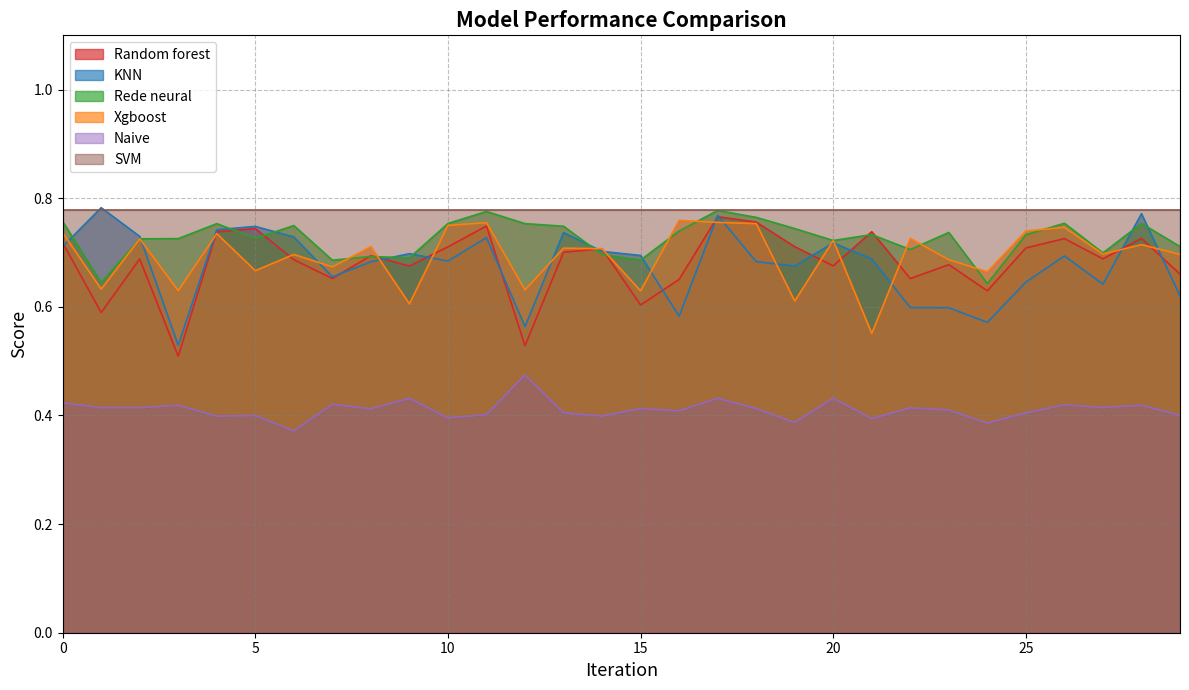

Is it true that Random forest equals 0.4 at 30?

False